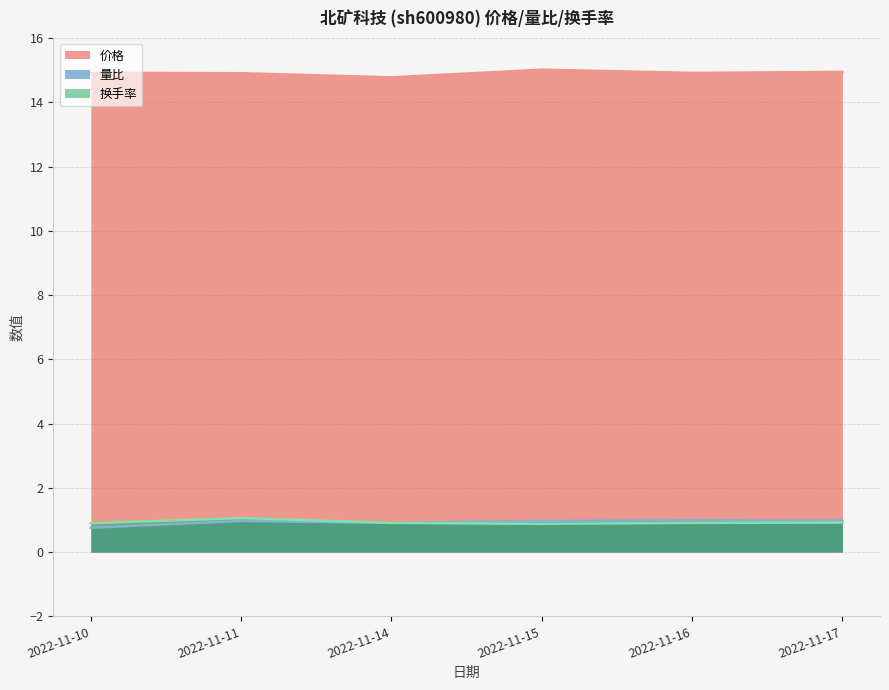

What is the approximate value of 量比 at 2022-11-15?

1.0